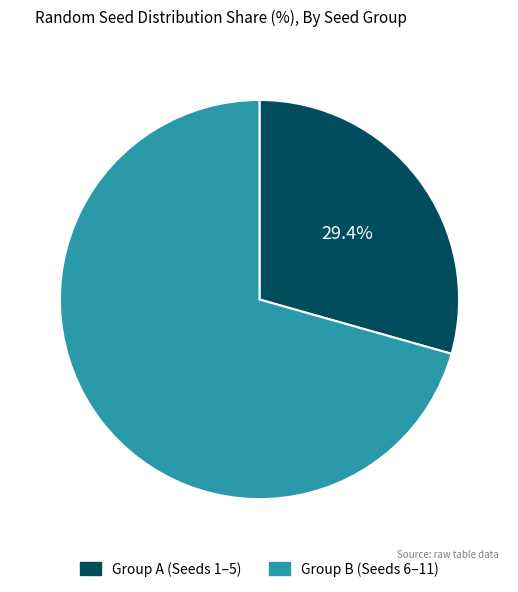

How many slices are in this pie chart?

2